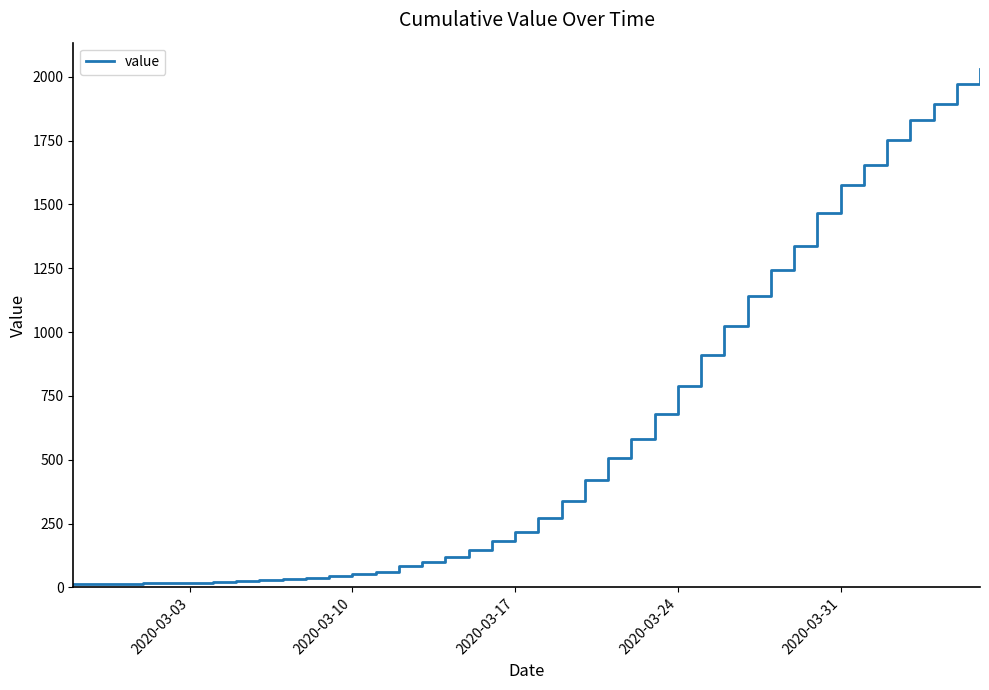

What is the maximum value shown in the chart?

2032